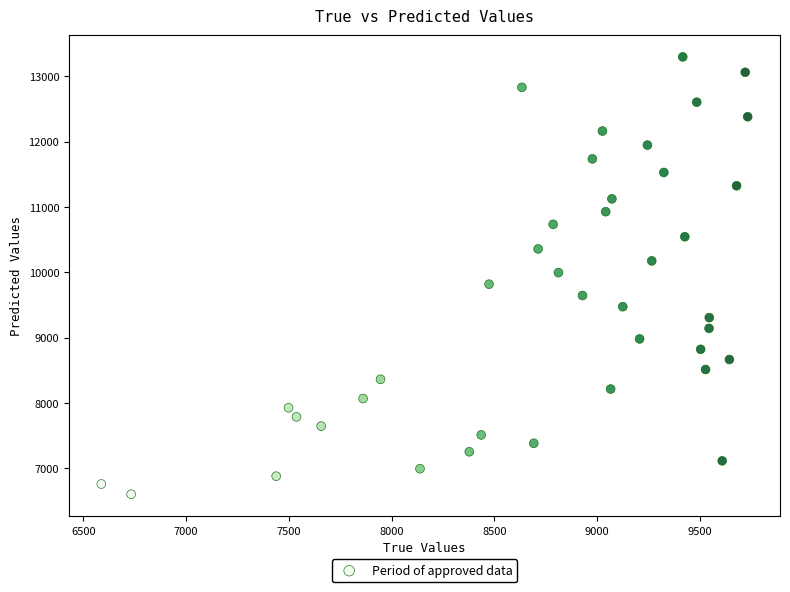

What is the range of X values (max minus min)?

3146.0